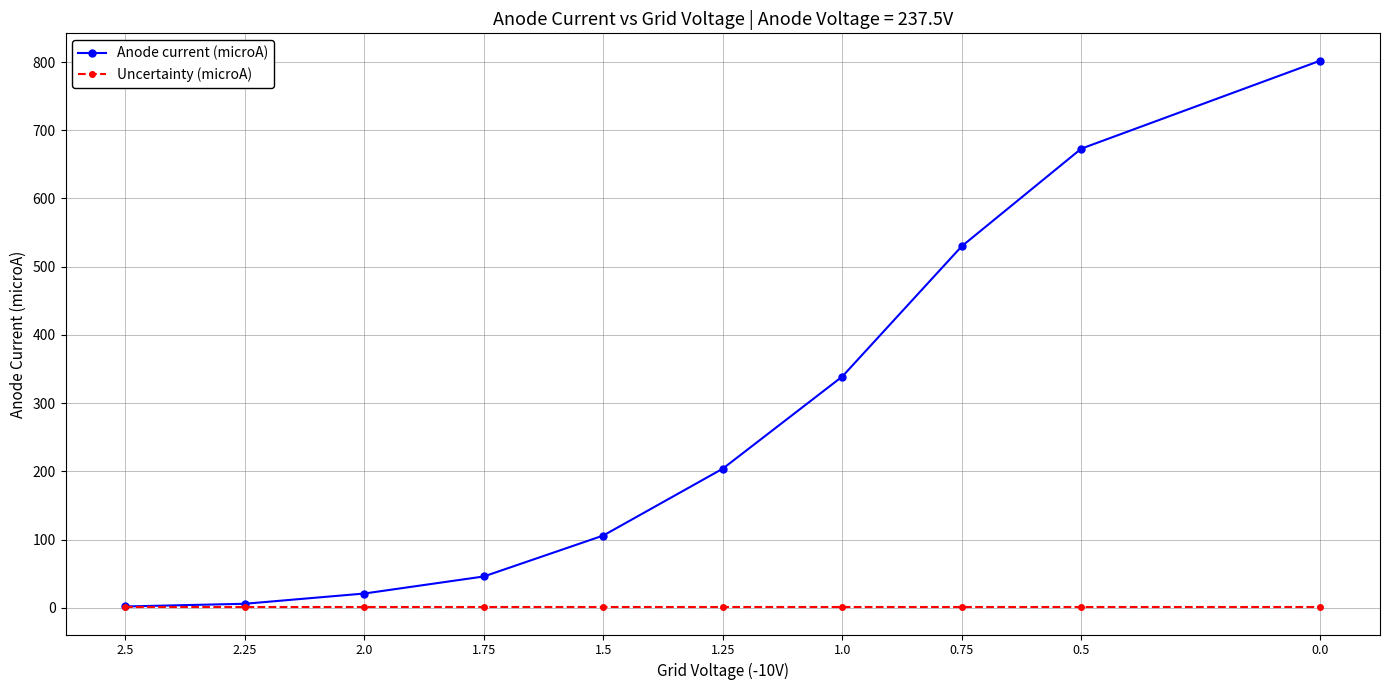

Reading right to left, what are all the values shown in this chart?

Anode current (microA): 802	673	530	339	204	106	46	21	6	2
Uncertainty (microA): 1	1	1	1	1	1	1	1	1	1